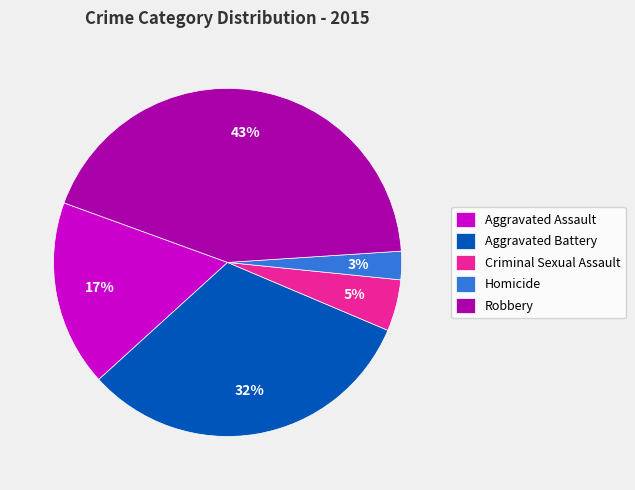

Is the sum of Aggravated Assault and Robbery greater than half?

Yes